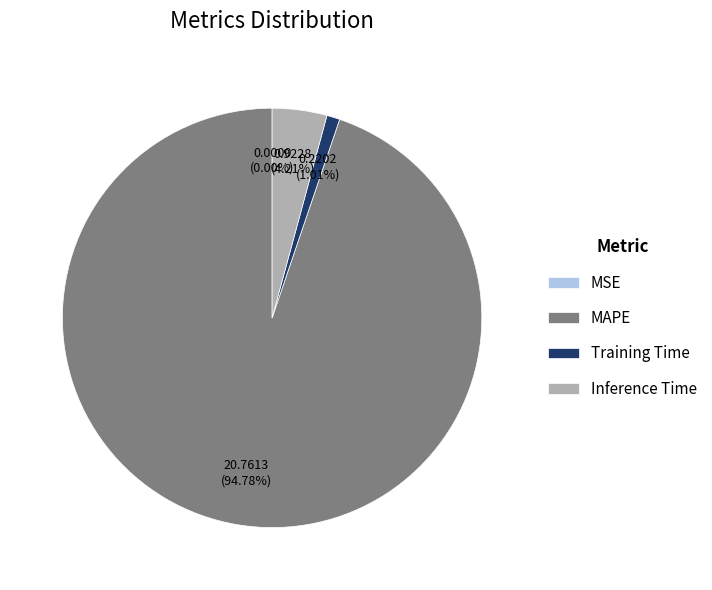

Which category has the biggest portion of the pie?

MAPE